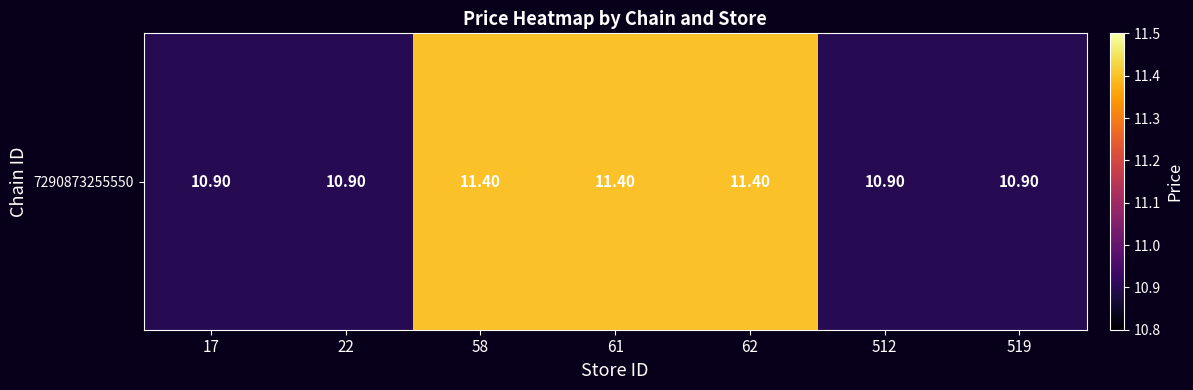

Reading left to right, transcribe all the data shown in this chart.

17=10.9	22=10.9	58=11.4	61=11.4	62=11.4	512=10.9	519=10.9